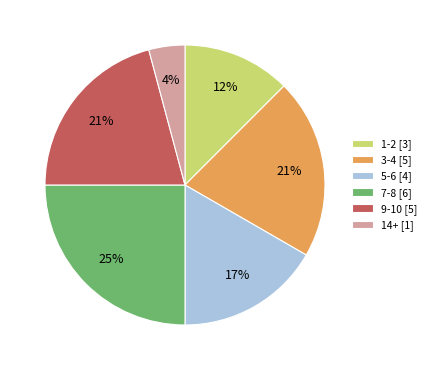

Is there any slice that represents more than half of the pie?

No